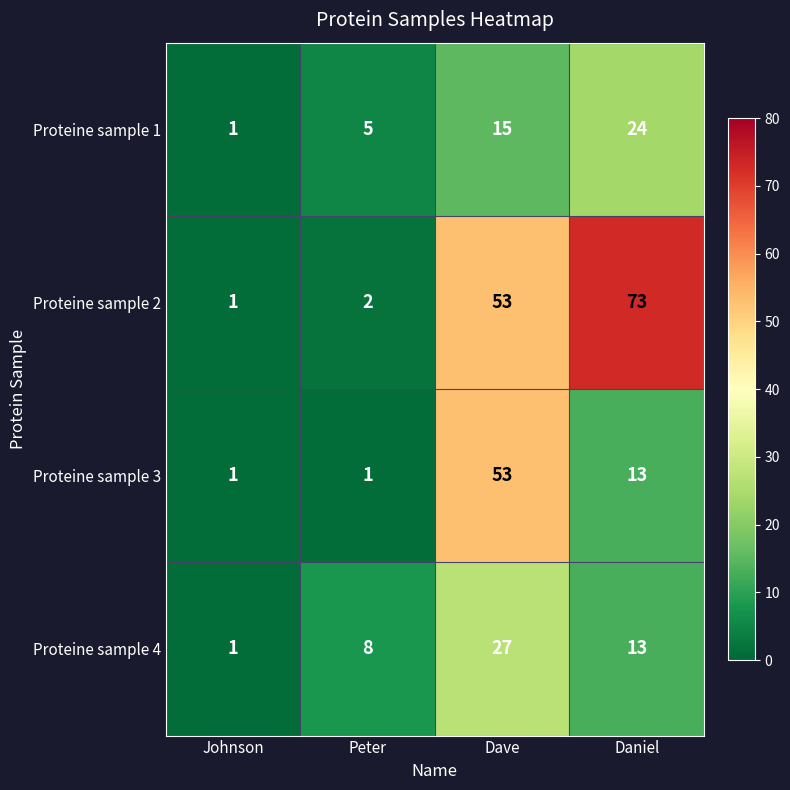

Which series has the largest range (max minus min)?

Proteine sample 2